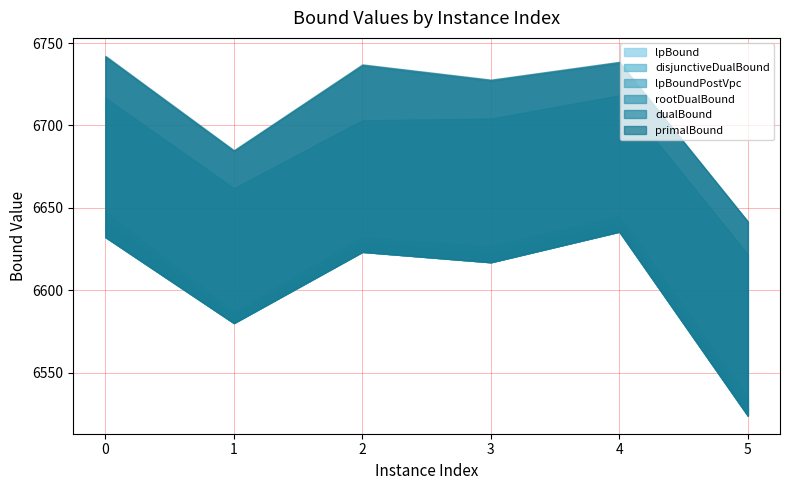

True or false: disjunctiveDualBound has more than 0 interior local peaks.

True